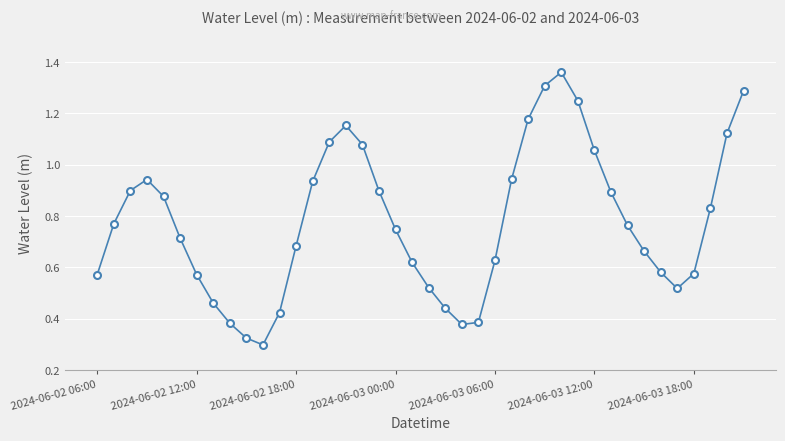

How many points are lower than both their immediate neighbors (excluding endpoints)?

3